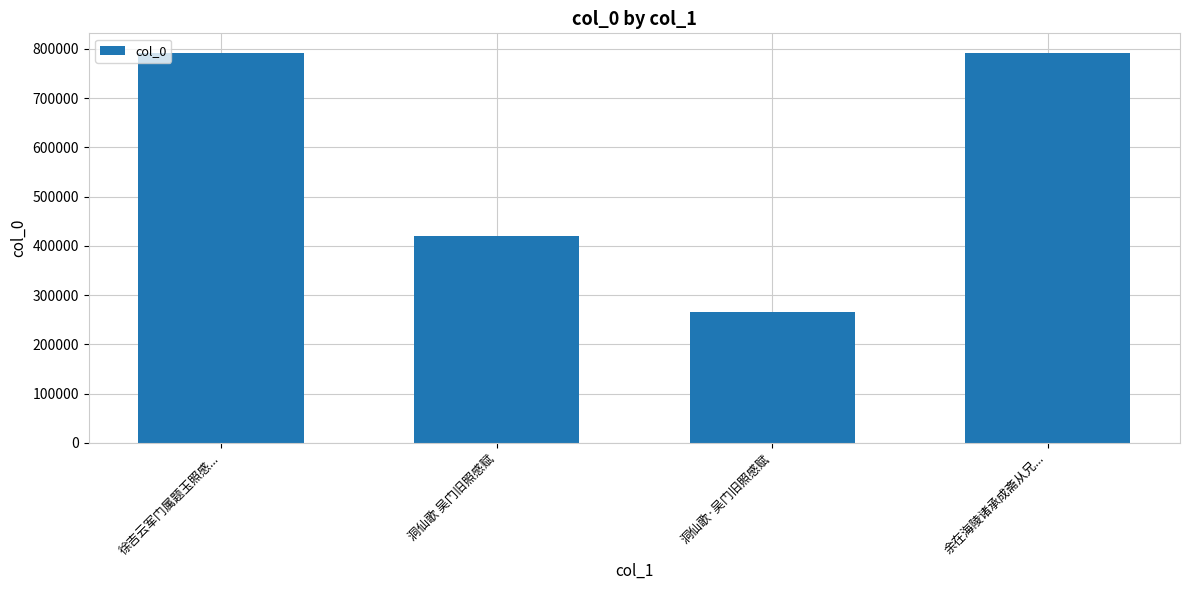

What is the maximum value shown in the chart?

791652